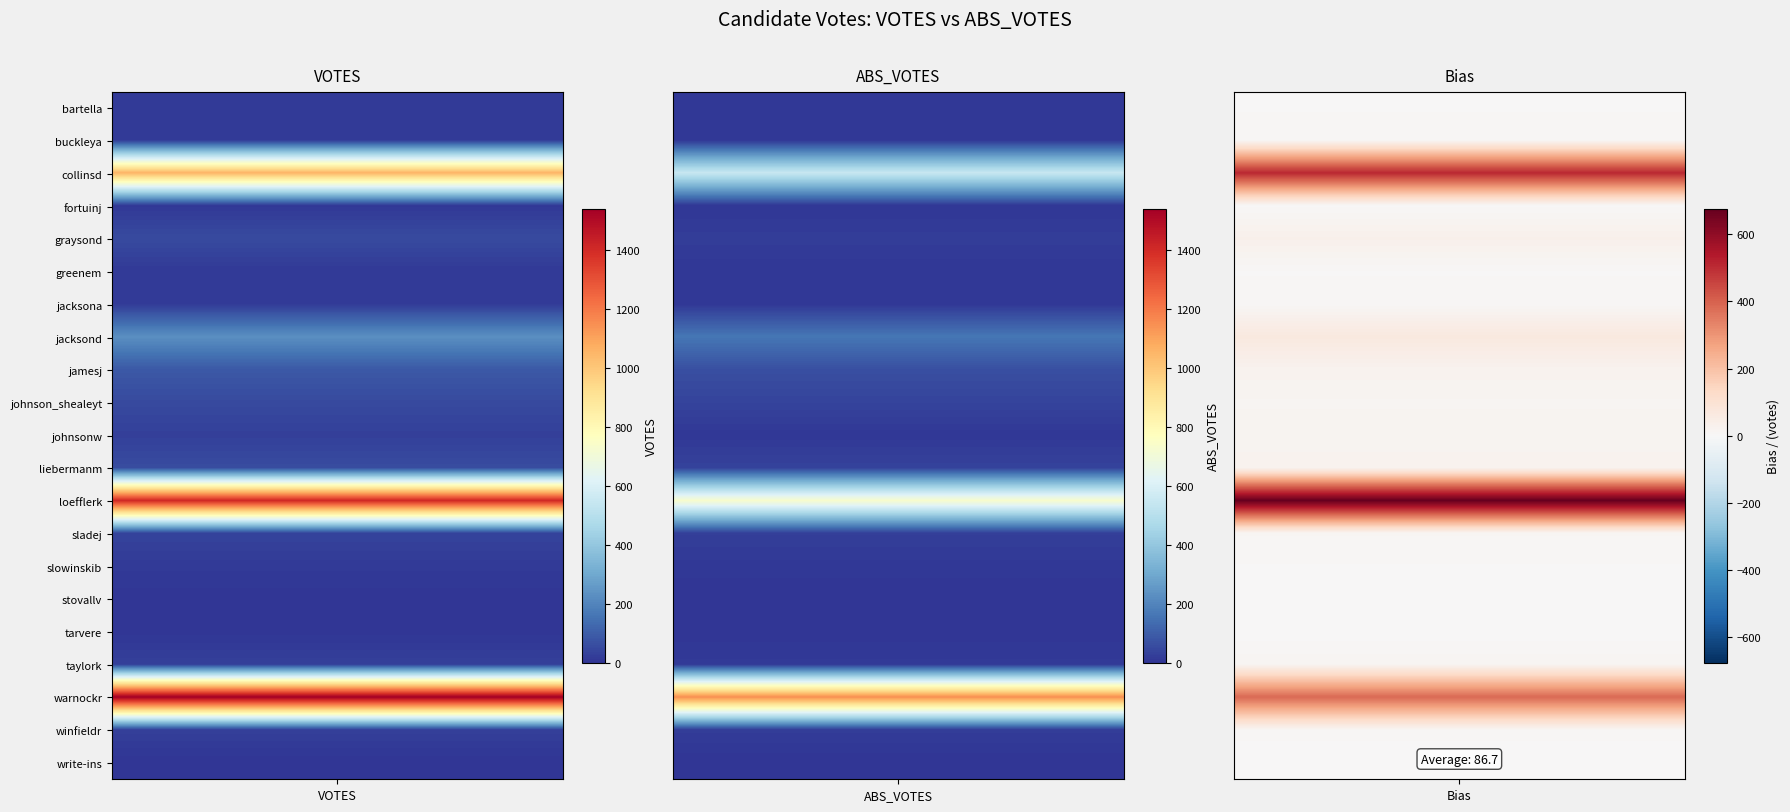

What is the sum of the taylork values at 1 and 0?

43